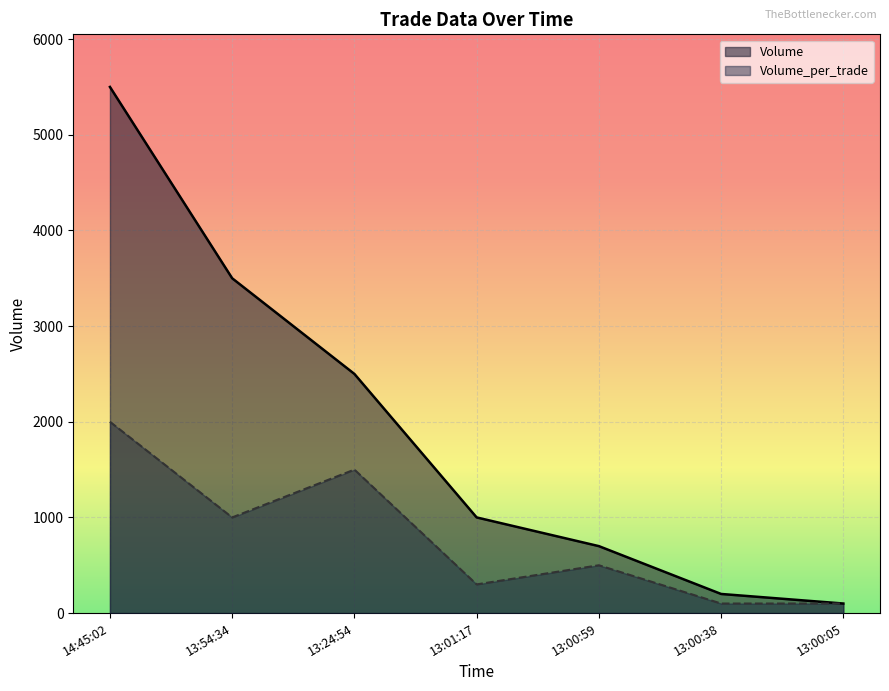

True or false: Volume and Volume_per_trade cross at least once.

False